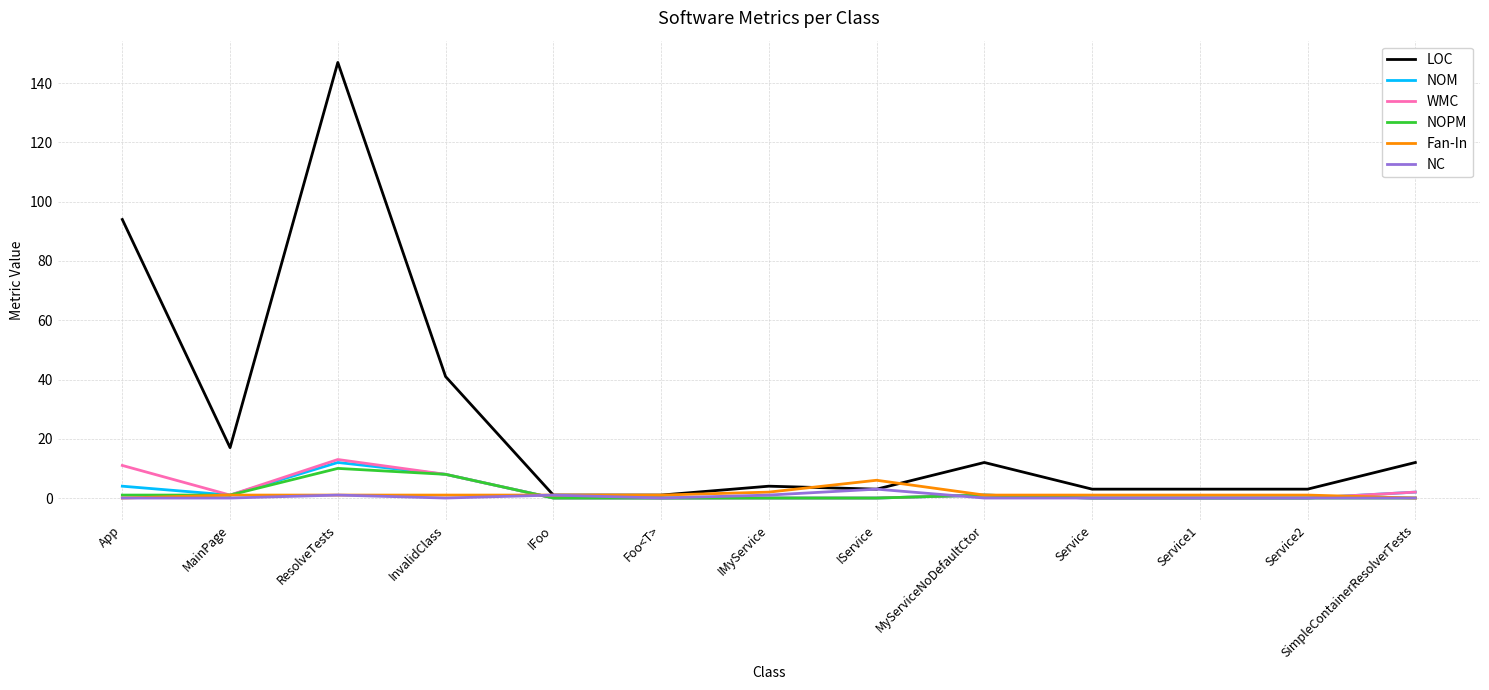

Which series has the largest total across all categories?

LOC